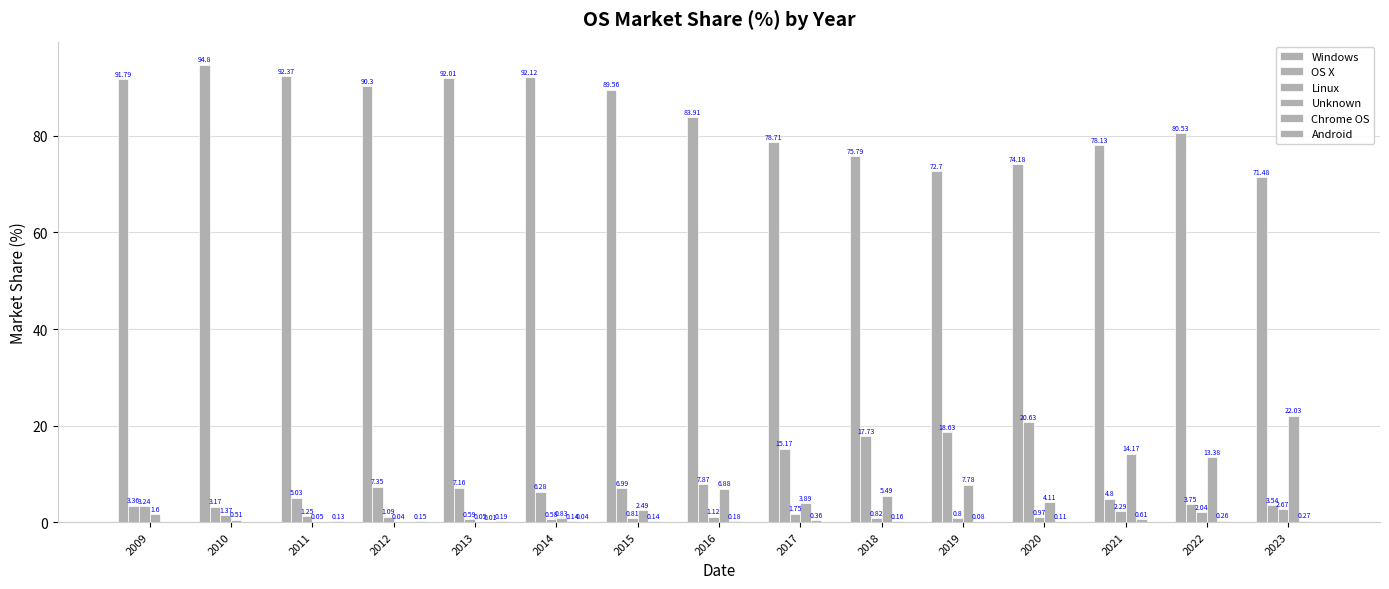

Reading right to left, what are all the values shown in this chart?

Windows: 2023=71.5	2022=80.5	2021=78.1	2020=74.2	2019=72.7	2018=75.8	2017=78.7	2016=83.9	2015=89.6	2014=92.1	2013=92.0	2012=90.3	2011=92.4	2010=94.8	2009=91.8
OS X: 2023=3.5	2022=3.8	2021=4.8	2020=20.6	2019=18.6	2018=17.7	2017=15.2	2016=7.9	2015=7.0	2014=6.3	2013=7.2	2012=7.3	2011=5.0	2010=3.2	2009=3.4
Linux: 2023=2.7	2022=2.0	2021=2.3	2020=1.0	2019=0.8	2018=0.8	2017=1.8	2016=1.1	2015=0.8	2014=0.6	2013=0.6	2012=1.1	2011=1.2	2010=1.4	2009=3.2
Unknown: 2023=22.0	2022=13.4	2021=14.2	2020=4.1	2019=7.8	2018=5.5	2017=3.9	2016=6.9	2015=2.5	2014=0.8	2013=0.1	2012=0.0	2011=0.1	2010=0.5	2009=1.6
Chrome OS: 2023=0.3	2022=0.3	2021=0.6	2020=0.1	2019=0.1	2018=0.2	2017=0.4	2016=0.2	2015=0.1	2014=0.1	2013=0.0	2012=0.0	2011=0.0	2010=0.0	2009=0.0
Android: 2023=0.0	2022=0.0	2021=0.0	2020=0.0	2019=0.0	2018=0.0	2017=0.0	2016=0.0	2015=0.0	2014=0.0	2013=0.2	2012=0.1	2011=0.1	2010=0.0	2009=0.0